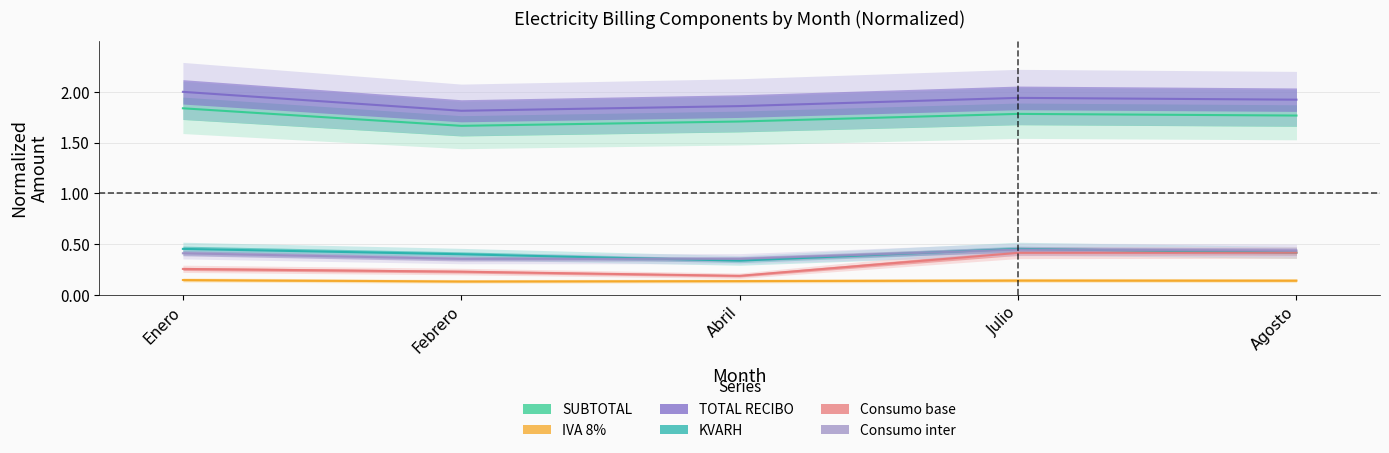

At which label is TOTAL RECIBO closest to 1?

Febrero